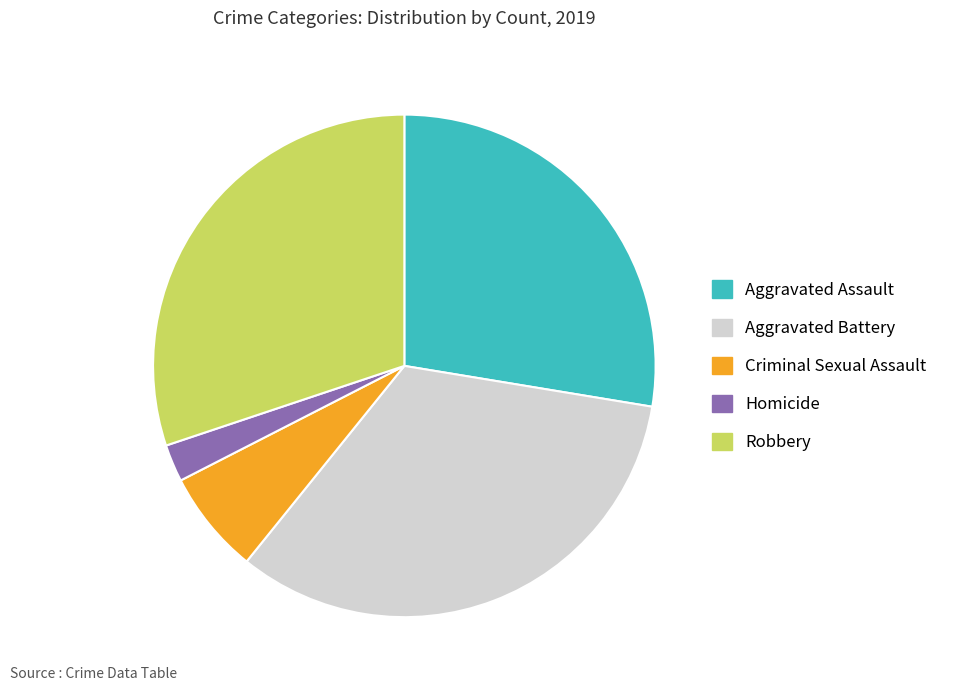

Is Homicide the majority of the pie?

No